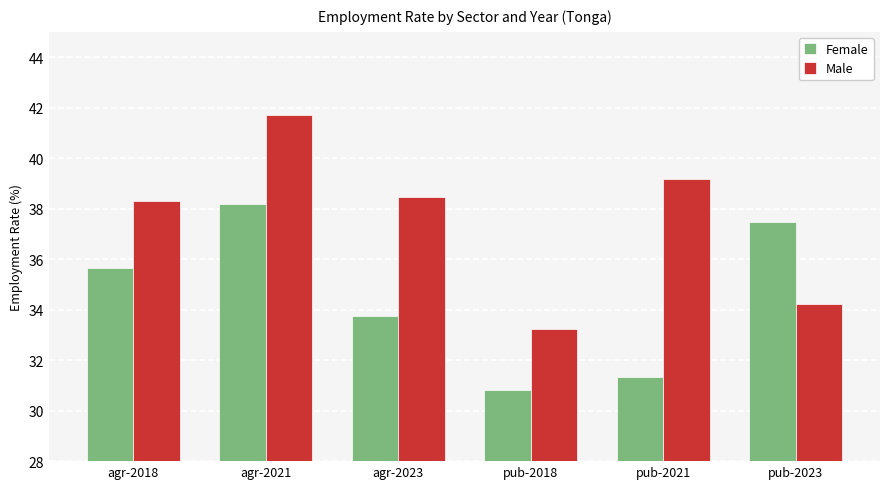

What is the value of the Male bar at the 3rd from the left?

38.5